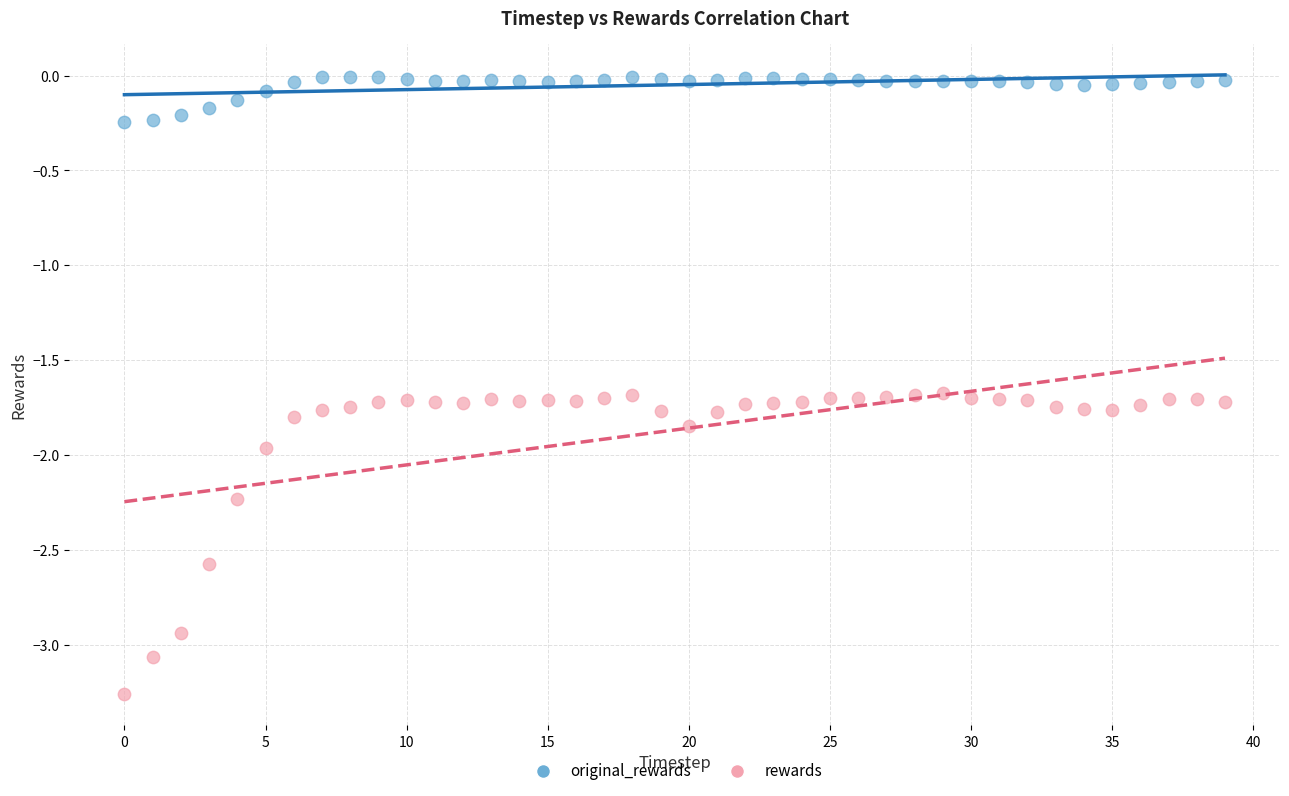

Which series contains the lowest Y value?

rewards